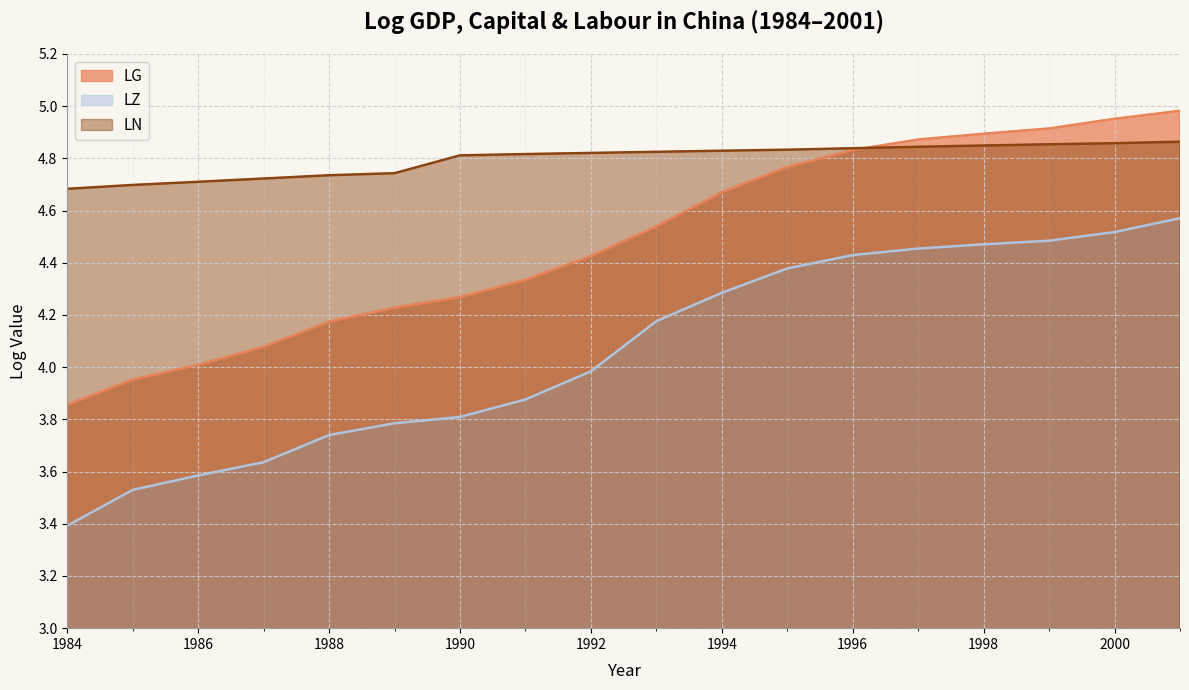

Where is LZ nearest to the value 3?

1984